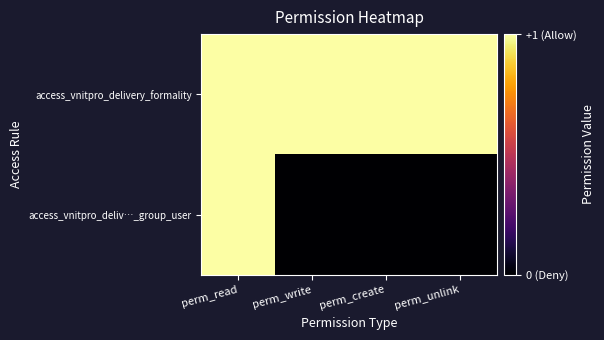

Rank the series at perm_unlink from highest to lowest value.

access_vnitpro_delivery_formality, access_vnitpro_deliv…_group_user